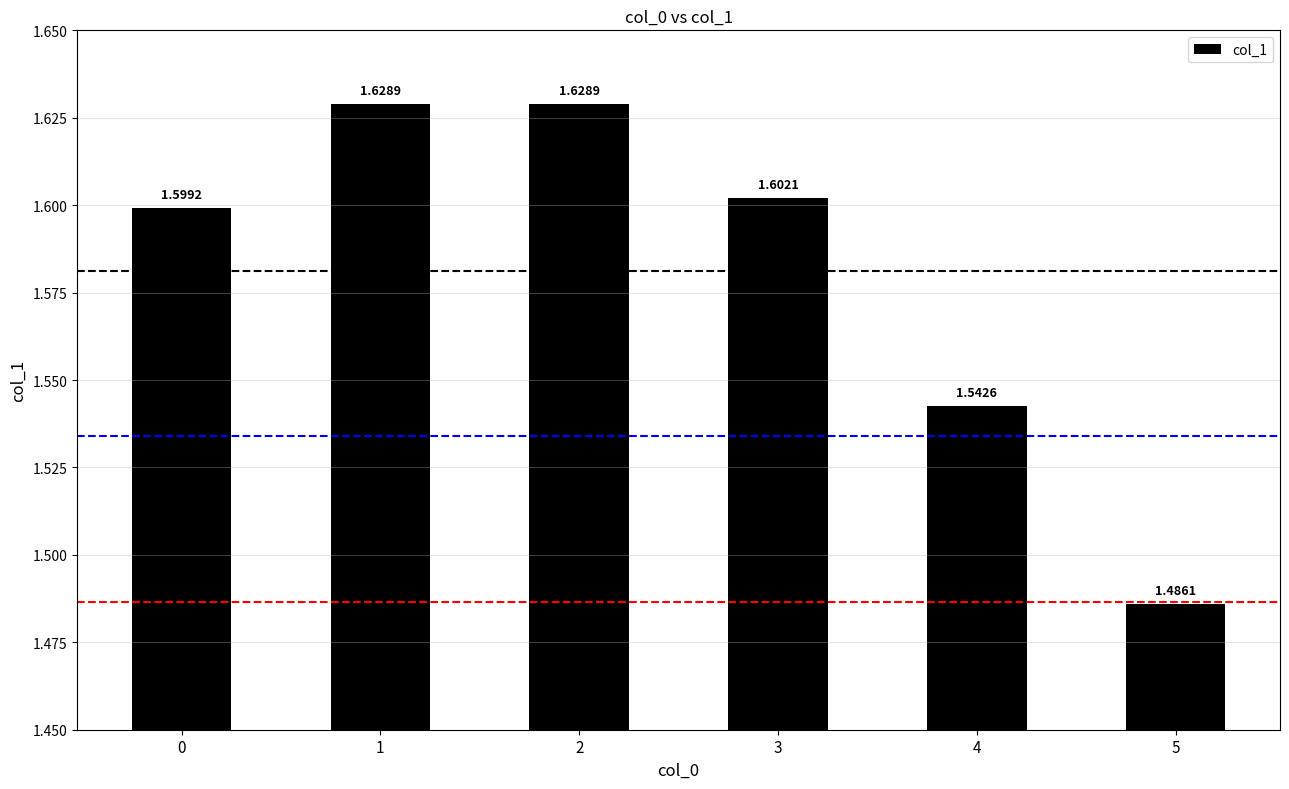

At which category does the chart reach its minimum across all series?

5